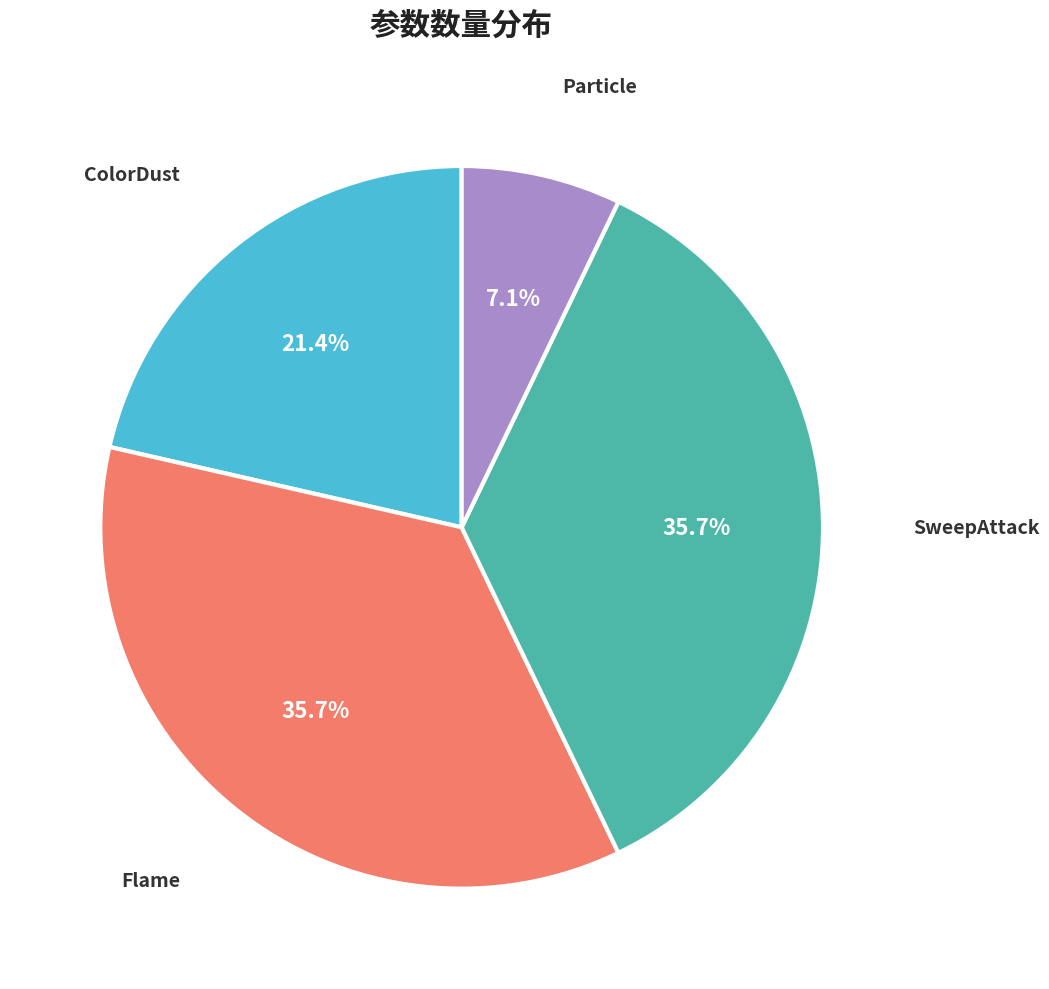

Is there a majority slice in this chart?

No